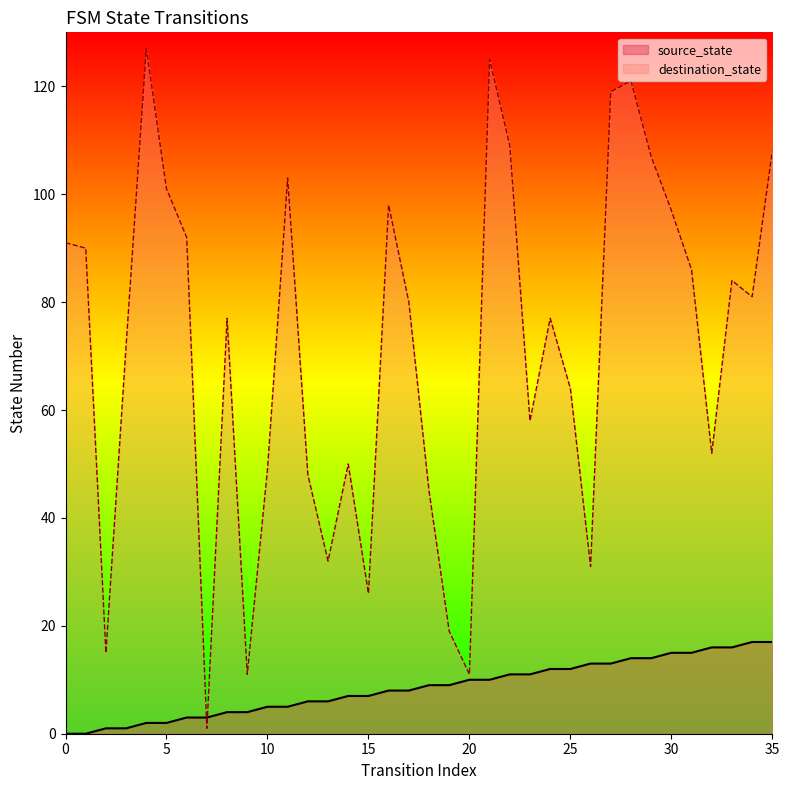

Reading left to right, transcribe all the data shown in this chart.

source_state: 0	0	1	1	2	2	3	3	4	4	5	5	6	6	7	7	8	8	9	9	10	10	11	11	12	12	13	13	14	14	15	15	16	16	17	17
destination_state: 91	90	15	72	127	101	92	1	77	11	49	103	48	32	50	26	98	80	45	19	11	125	109	58	77	64	31	119	121	107	97	86	52	84	81	108